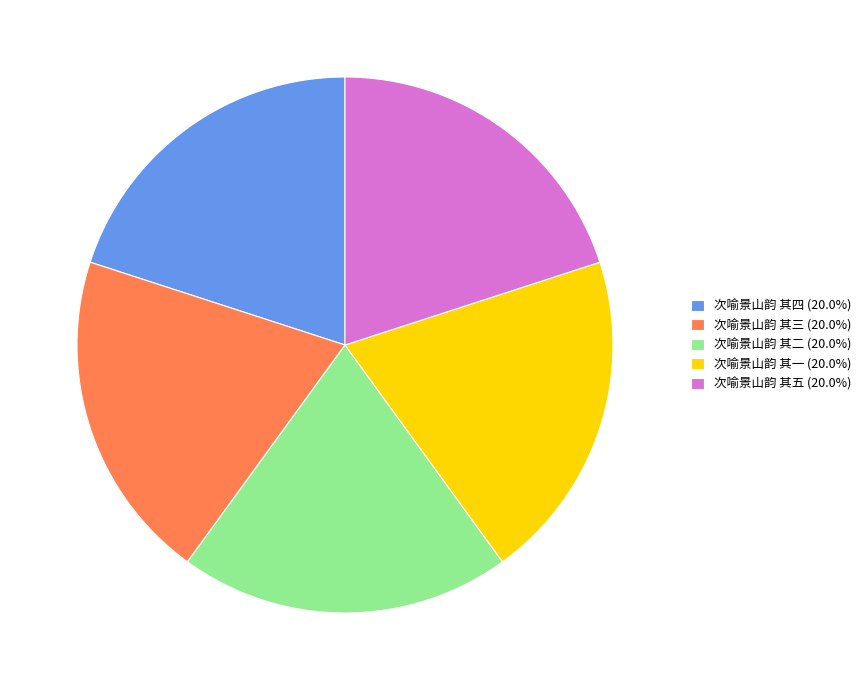

Approximately how many times larger is the value at 次喻景山韵 其四 (20.0%) compared to 次喻景山韵 其五 (20.0%)?

1.0